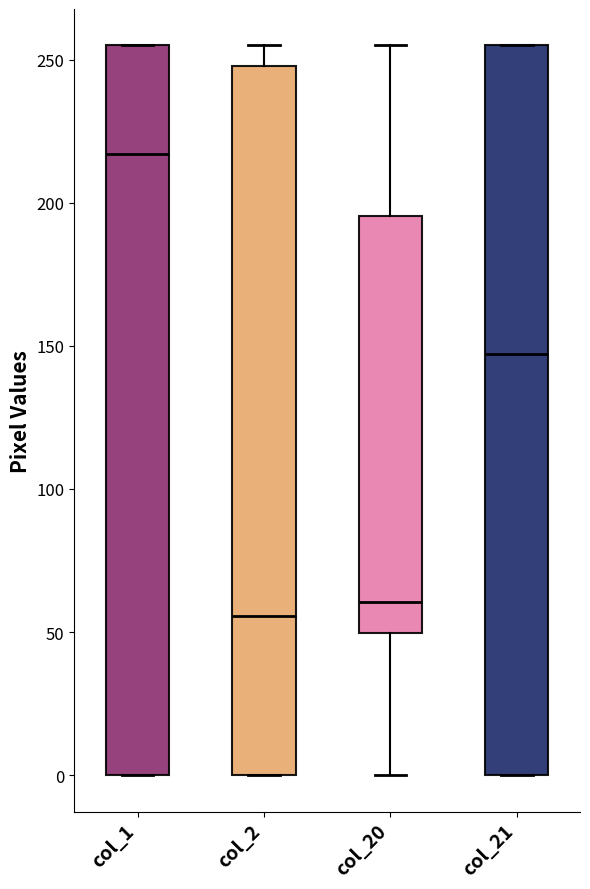

Where is the lower edge of the box for col_21 on the y-axis? The values are not printed on the chart, so give them approximately, as read against the axis.

0